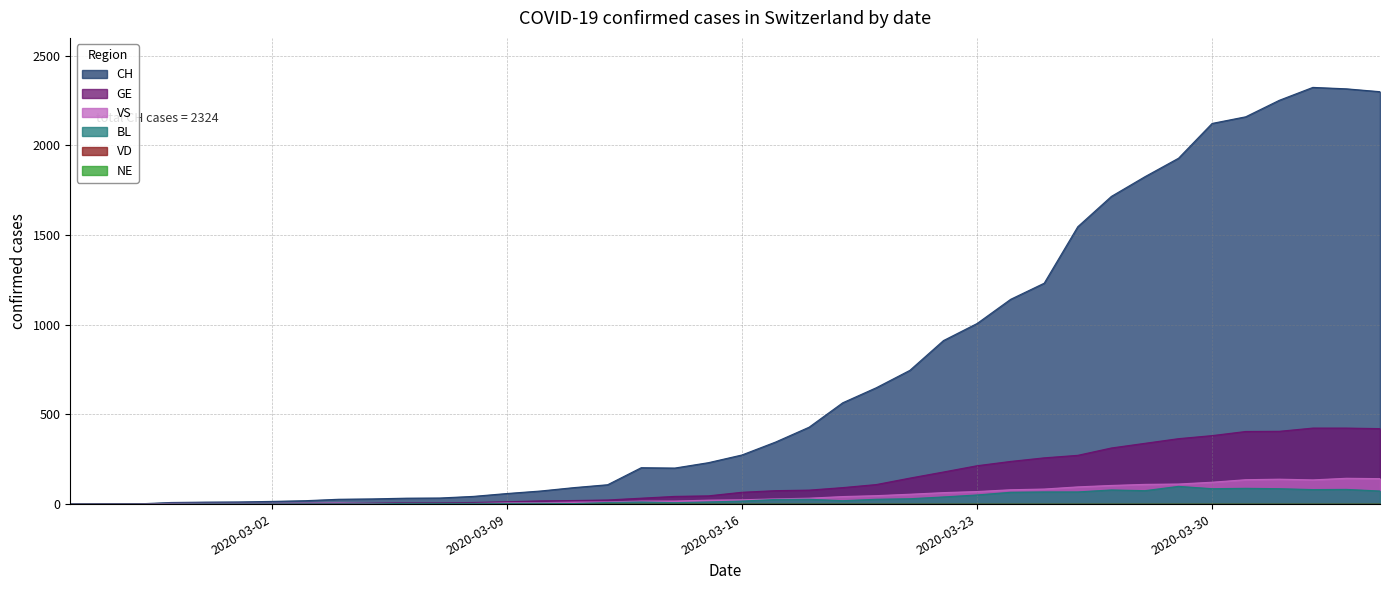

Reading left to right, what are all the values shown in this chart?

CH: 2020-02-25=0	2020-02-26=1	2020-02-27=1	2020-02-28=9	2020-02-29=11	2020-03-01=12	2020-03-02=15	2020-03-03=19	2020-03-04=27	2020-03-05=29	2020-03-06=33	2020-03-07=34	2020-03-08=43	2020-03-09=59	2020-03-10=73	2020-03-11=92	2020-03-12=108	2020-03-13=203	2020-03-14=201	2020-03-15=231	2020-03-16=274	2020-03-17=346	2020-03-18=429	2020-03-19=565	2020-03-20=649	2020-03-21=746	2020-03-22=912	2020-03-23=1007	2020-03-24=1142	2020-03-25=1232	2020-03-26=1547	2020-03-27=1716	2020-03-28=1826	2020-03-29=1929	2020-03-30=2123	2020-03-31=2160	2020-04-01=2252	2020-04-02=2324	2020-04-03=2316	2020-04-04=2300
GE: 2020-02-25=0	2020-02-26=1	2020-02-27=1	2020-02-28=2	2020-02-29=3	2020-03-01=3	2020-03-02=3	2020-03-03=4	2020-03-04=4	2020-03-05=5	2020-03-06=7	2020-03-07=7	2020-03-08=9	2020-03-09=13	2020-03-10=18	2020-03-11=20	2020-03-12=23	2020-03-13=33	2020-03-14=43	2020-03-15=46	2020-03-16=66	2020-03-17=75	2020-03-18=78	2020-03-19=92	2020-03-20=109	2020-03-21=145	2020-03-22=179	2020-03-23=214	2020-03-24=238	2020-03-25=258	2020-03-26=272	2020-03-27=313	2020-03-28=339	2020-03-29=365	2020-03-30=382	2020-03-31=405	2020-04-01=406	2020-04-02=424	2020-04-03=424	2020-04-04=421
BL: 2020-02-25=0	2020-02-26=0	2020-02-27=0	2020-02-28=0	2020-02-29=1	2020-03-01=1	2020-03-02=1	2020-03-03=1	2020-03-04=1	2020-03-05=1	2020-03-06=4	2020-03-07=4	2020-03-08=4	2020-03-09=4	2020-03-10=5	2020-03-11=3	2020-03-12=9	2020-03-13=12	2020-03-14=8	2020-03-15=12	2020-03-16=17	2020-03-17=26	2020-03-18=27	2020-03-19=19	2020-03-20=27	2020-03-21=30	2020-03-22=40	2020-03-23=51	2020-03-24=66	2020-03-25=68	2020-03-26=68	2020-03-27=79	2020-03-28=75	2020-03-29=99	2020-03-30=86	2020-03-31=88	2020-04-01=86	2020-04-02=81	2020-04-03=82	2020-04-04=73
VS: 2020-02-25=0	2020-02-26=0	2020-02-27=0	2020-02-28=4	2020-02-29=4	2020-03-01=4	2020-03-02=4	2020-03-03=5	2020-03-04=6	2020-03-05=3	2020-03-06=3	2020-03-07=0	2020-03-08=3	2020-03-09=7	2020-03-10=8	2020-03-11=11	2020-03-12=12	2020-03-13=17	2020-03-14=17	2020-03-15=22	2020-03-16=24	2020-03-17=29	2020-03-18=33	2020-03-19=42	2020-03-20=47	2020-03-21=55	2020-03-22=64	2020-03-23=70	2020-03-24=80	2020-03-25=84	2020-03-26=96	2020-03-27=104	2020-03-28=110	2020-03-29=112	2020-03-30=122	2020-03-31=136	2020-04-01=139	2020-04-02=135	2020-04-03=144	2020-04-04=142